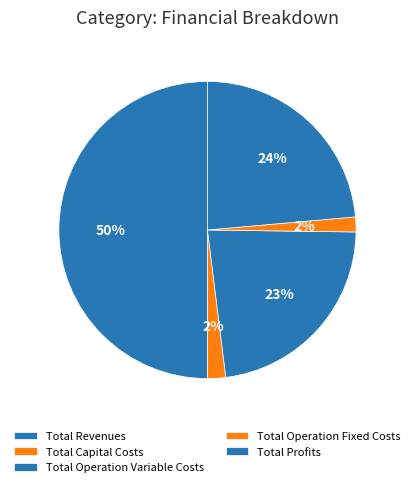

Is the sum of Total Revenues and Total Operation Fixed Costs greater than half?

Yes